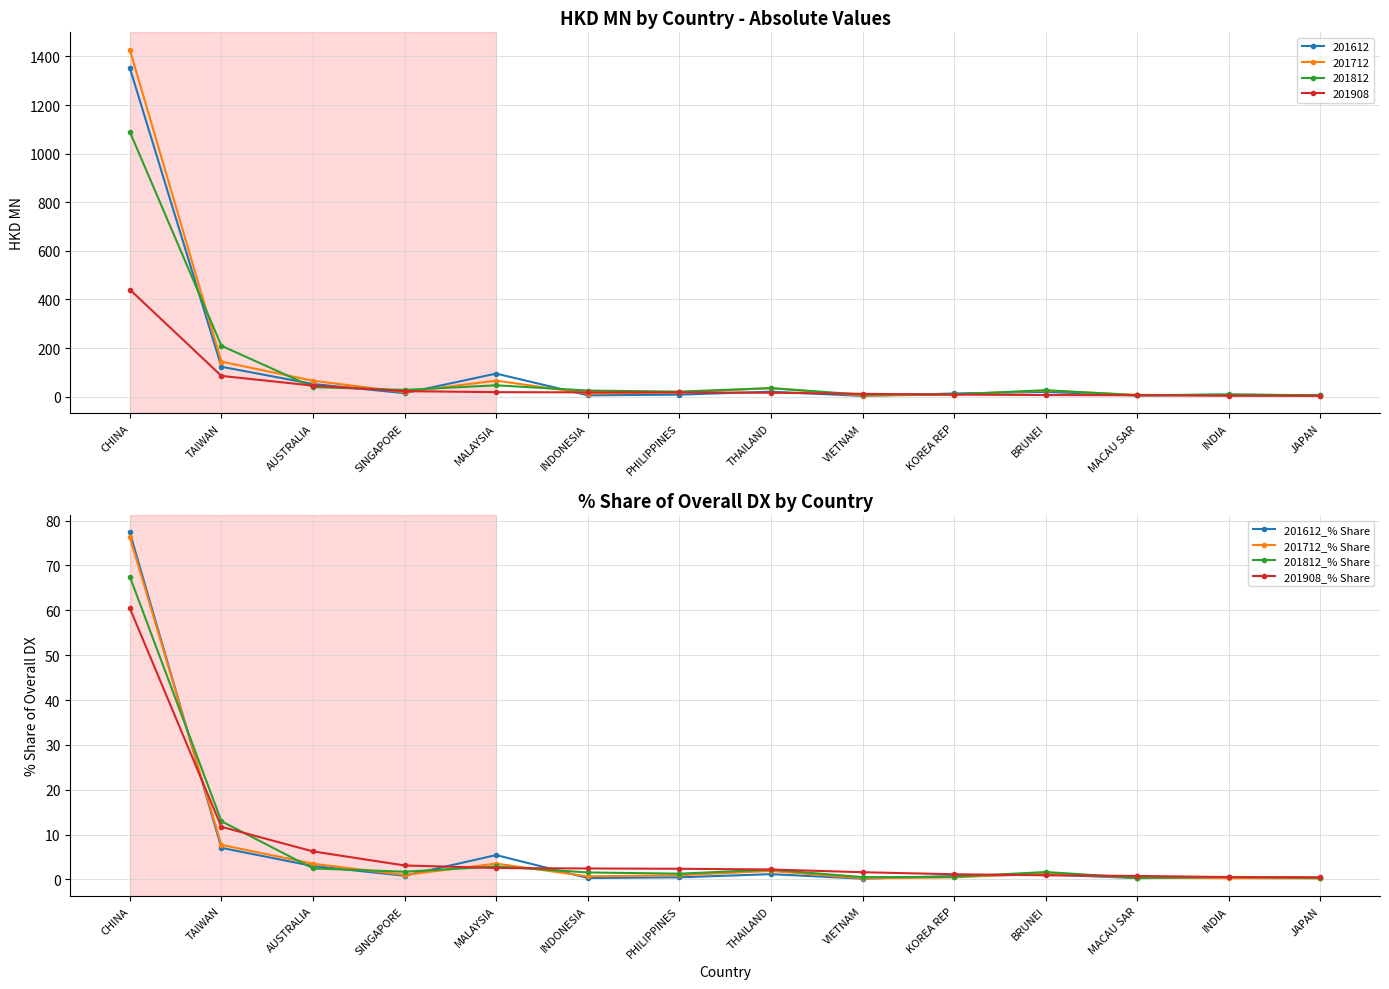

What is the minimum value for 201908_% Share?

0.5